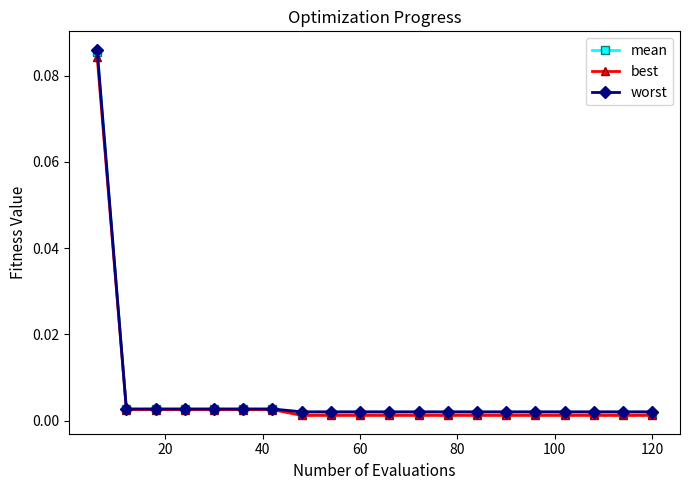

True or false: worst and mean cross at least once.

False